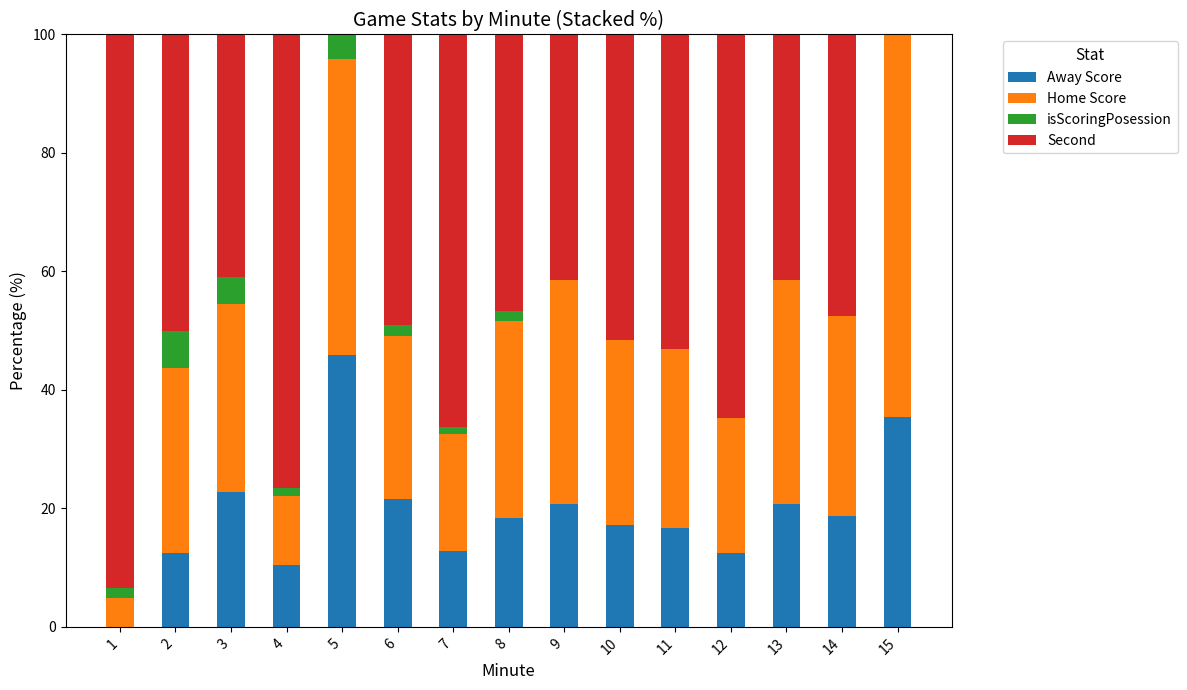

What is the sum of the Away Score values at 5 and 10?

63.0